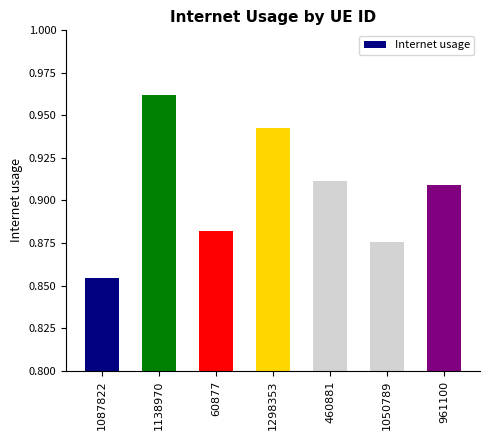

The value at 1050789 is 0.3. True or false?

False